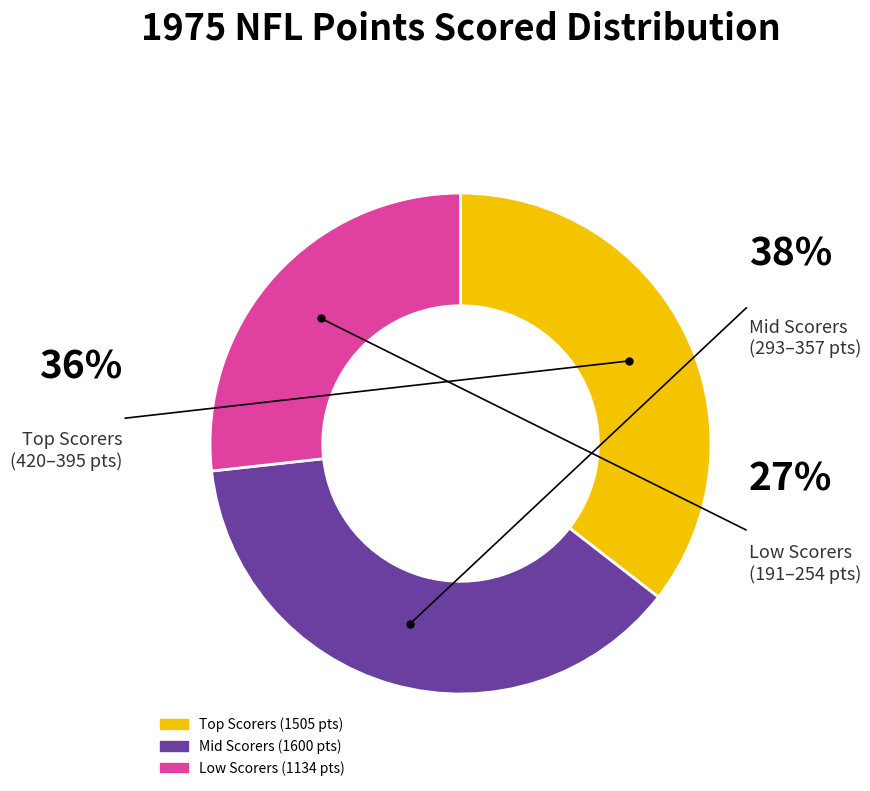

Do Los Angeles Rams and Kansas City Chiefs together represent more than half of the pie?

No